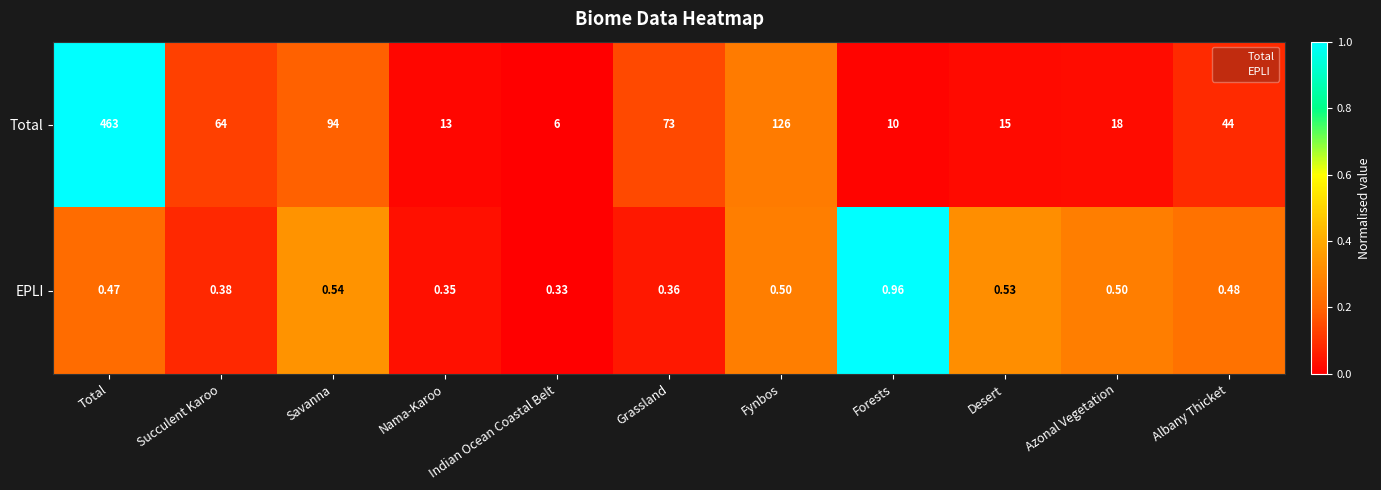

Is the value of EPLI at Azonal Vegetation greater than the value of Total at Azonal Vegetation?

No